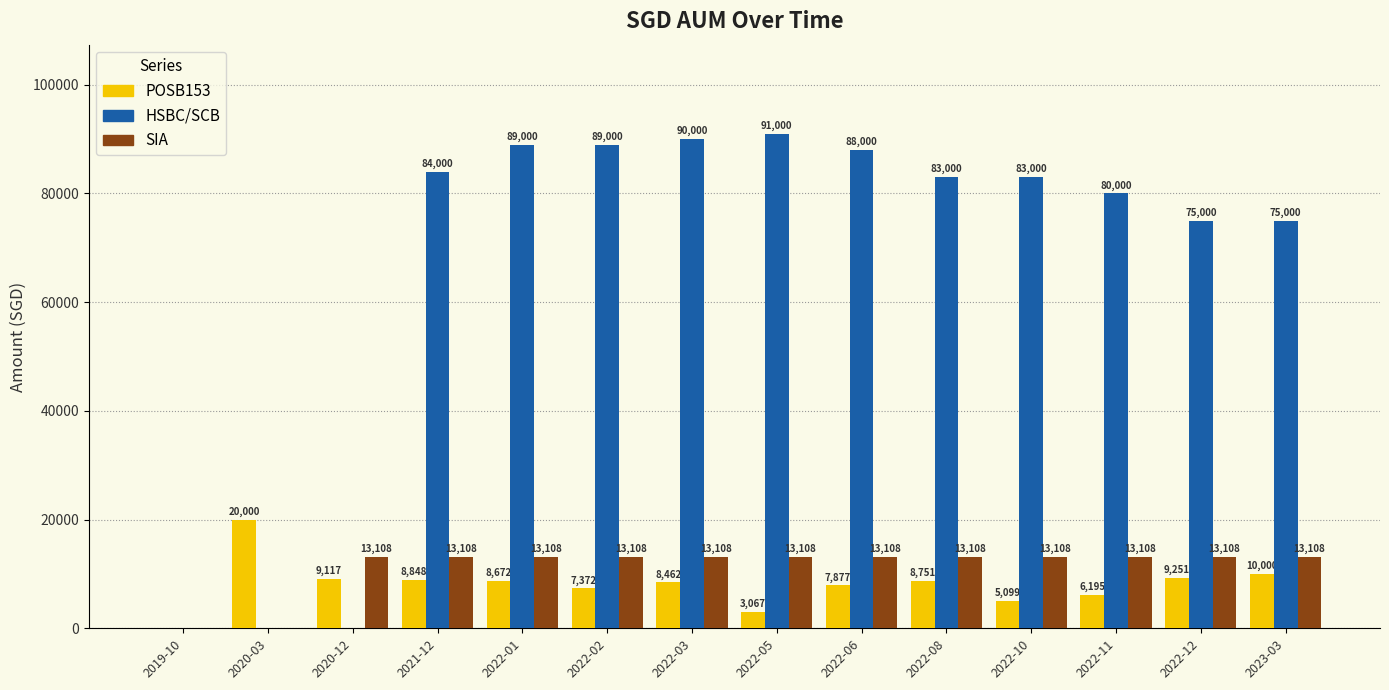

True or false: POSB153 has a value of 0.0 at 2019-10.

True